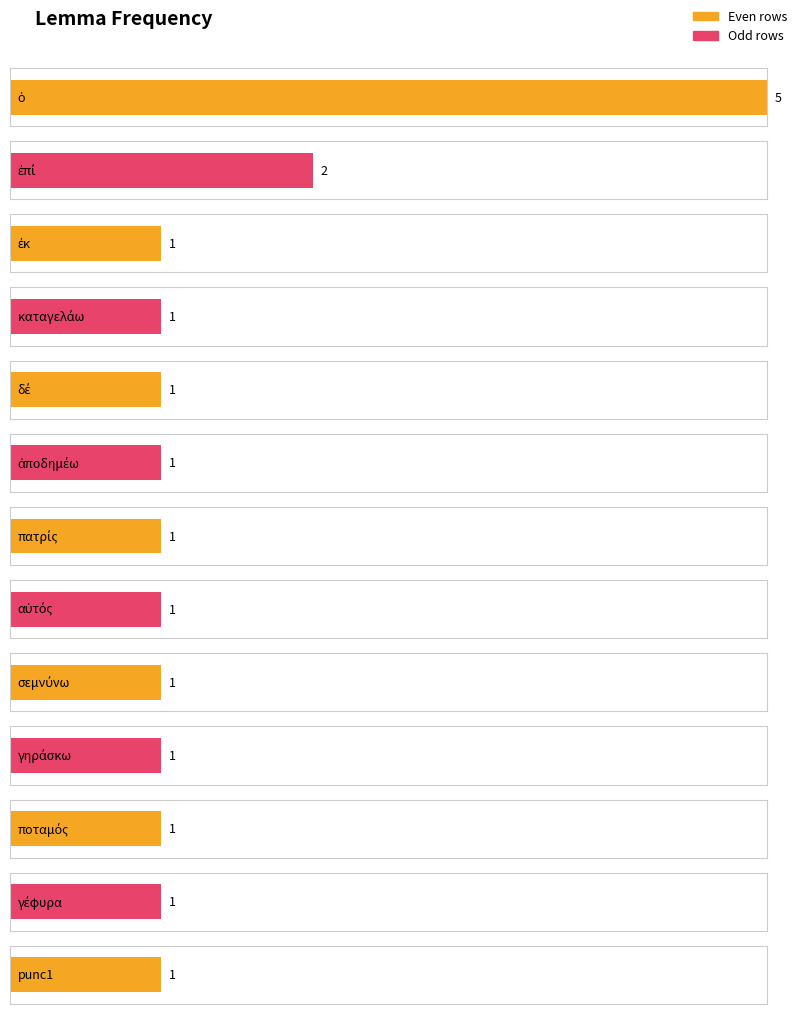

What position from the left is γέφυρα?

12